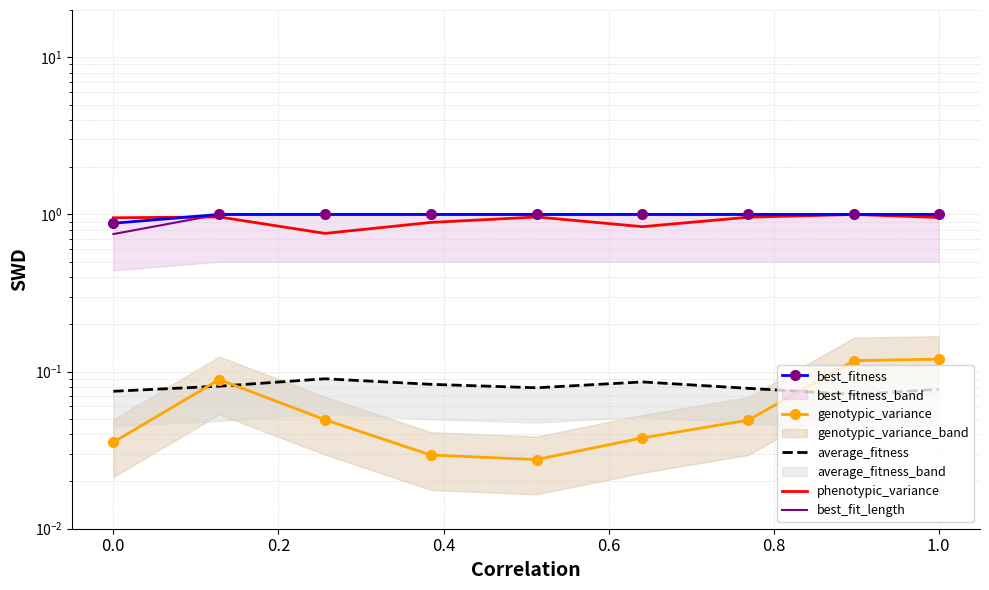

True or false: best_fitness has a value of 0.4 at 0.4.

False